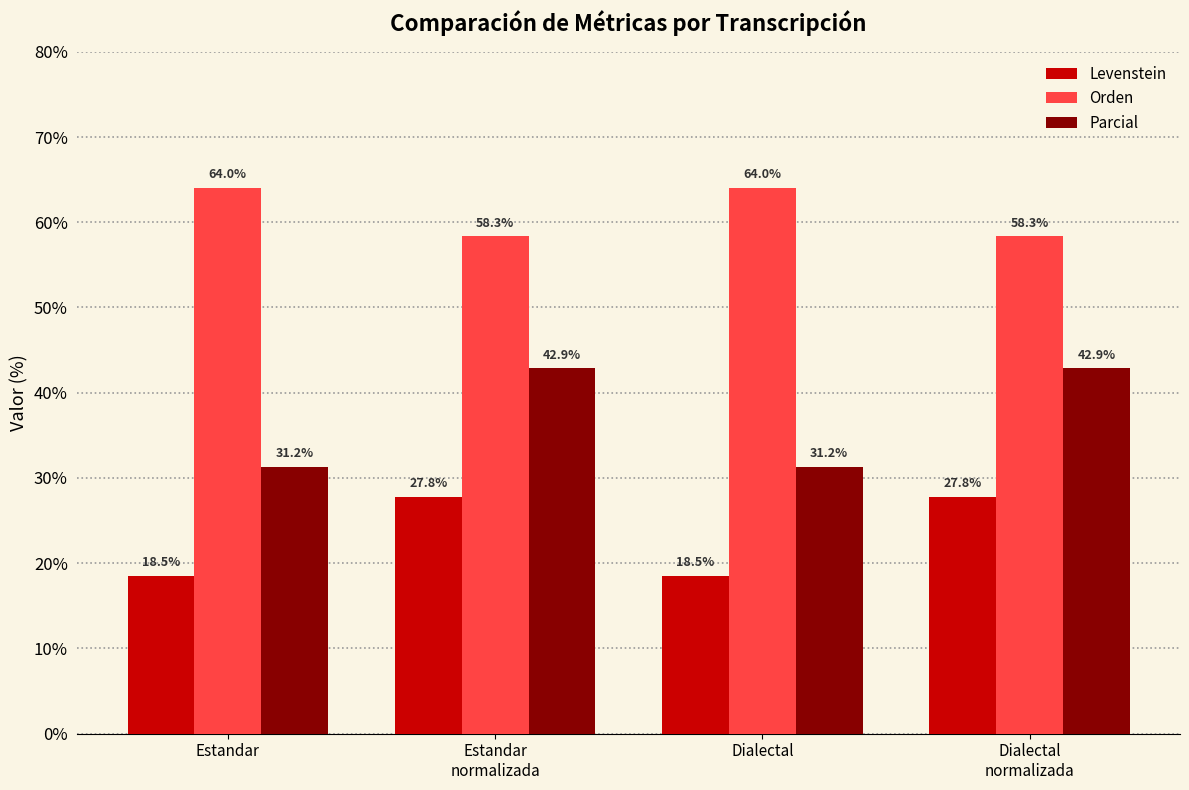

What is the maximum value shown in the chart?

64.0